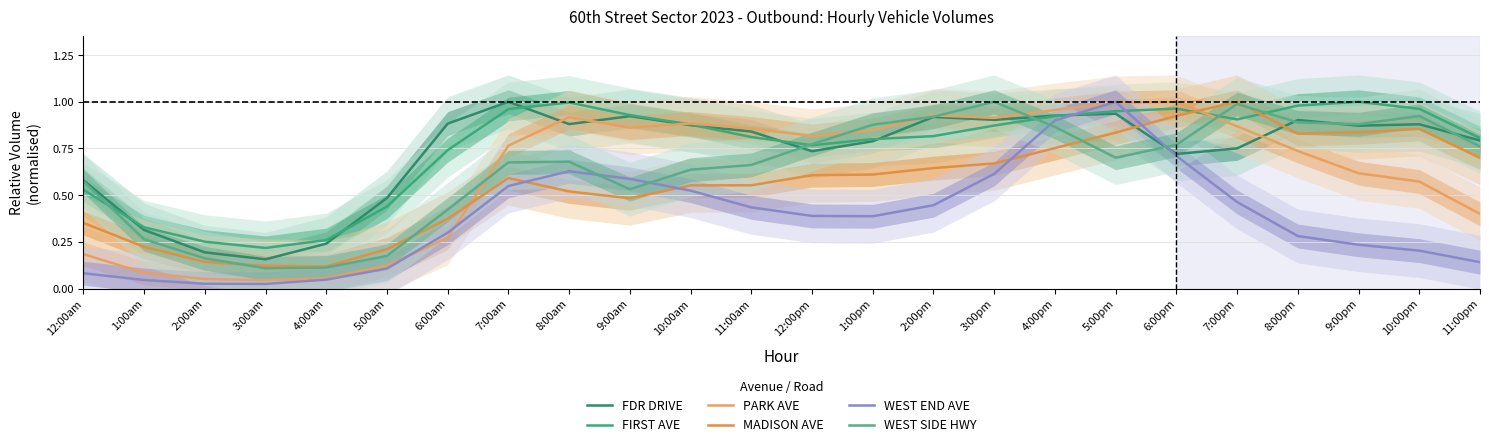

True or false: WEST SIDE HWY and WEST END AVE cross at least once.

True